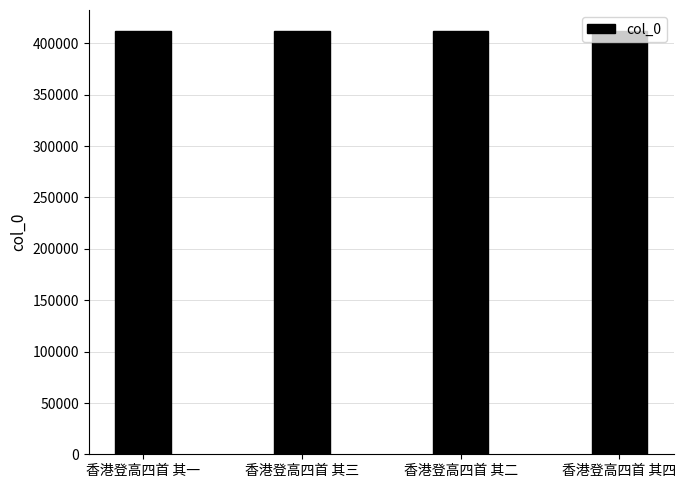

What is the difference between the maximum and minimum values?

3